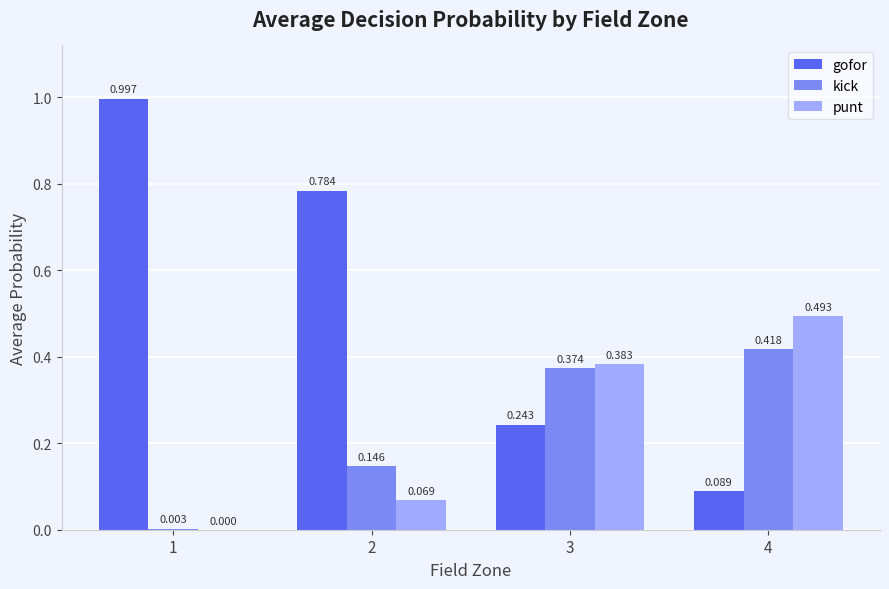

How many groups of bars are there?

4